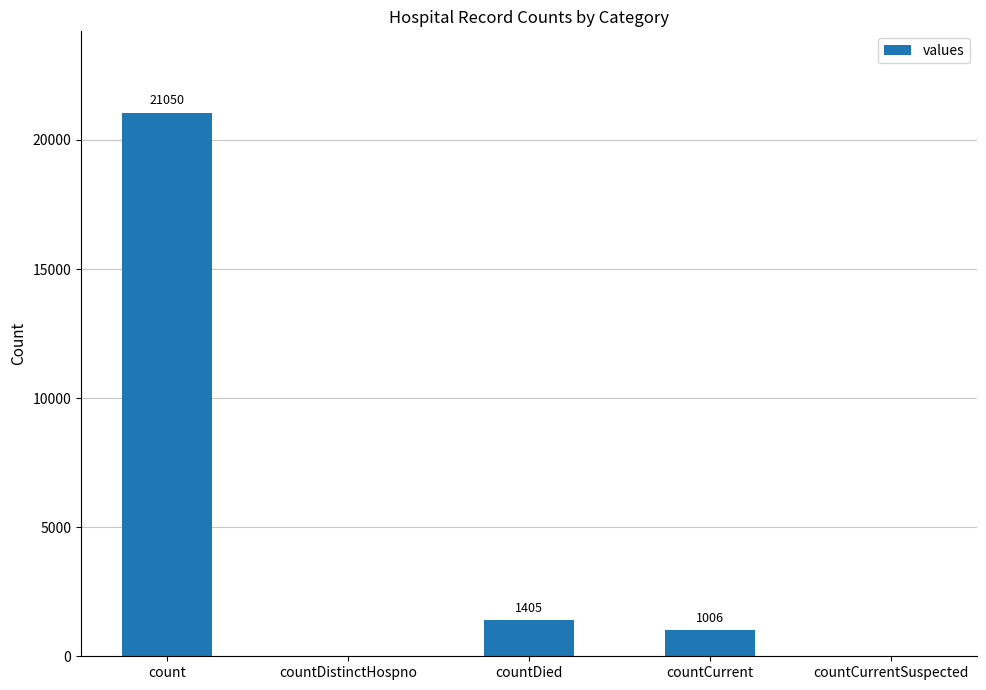

Reading right to left, what are all the values shown in this chart?

countCurrentSuspected=0	countCurrent=1006	countDied=1405	countDistinctHospno=0	count=21050